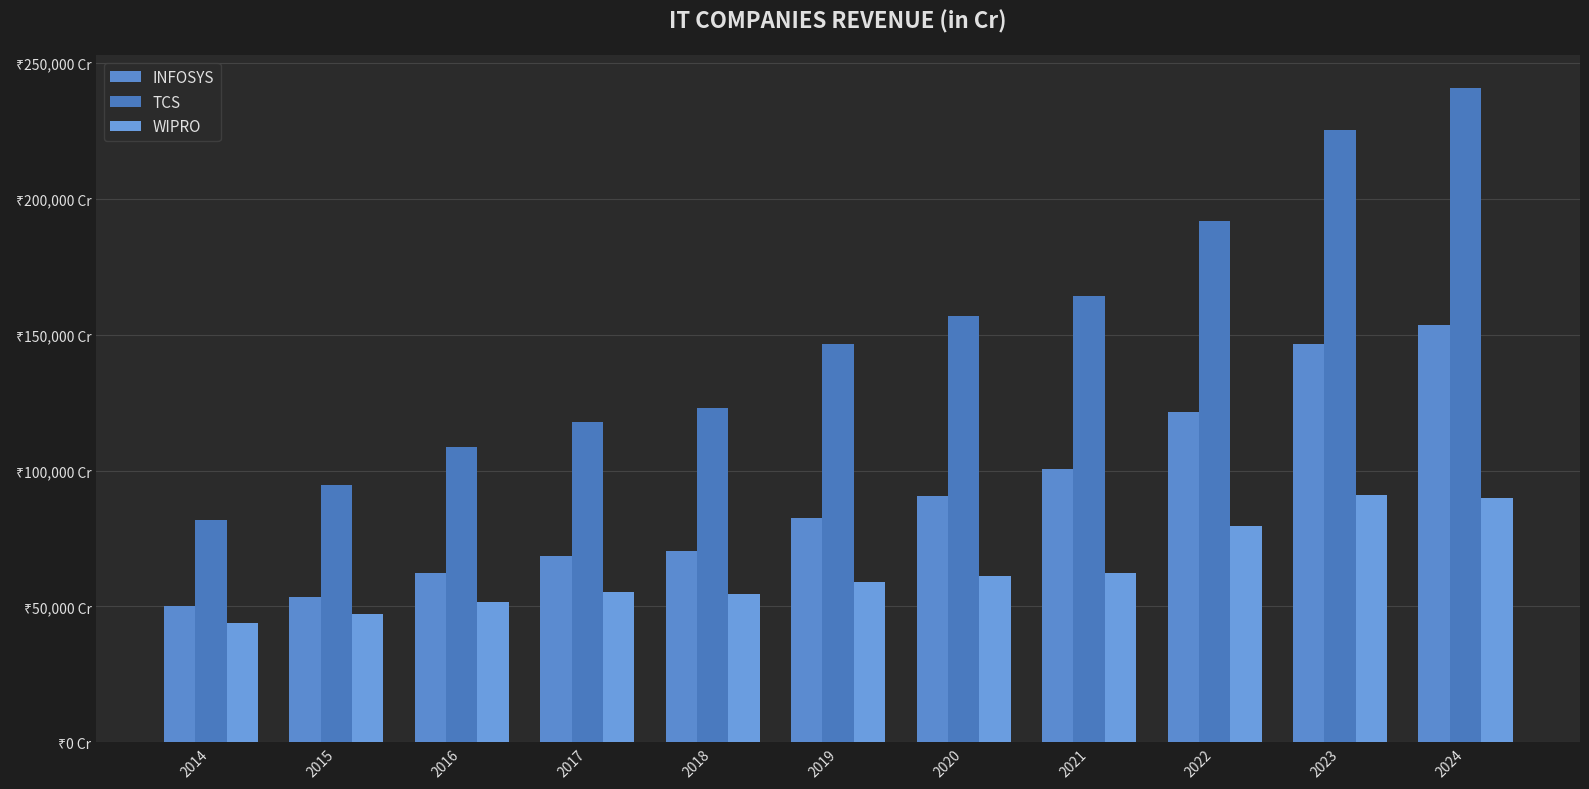

The INFOSYS series shows 87099 at 2016. True or false?

False